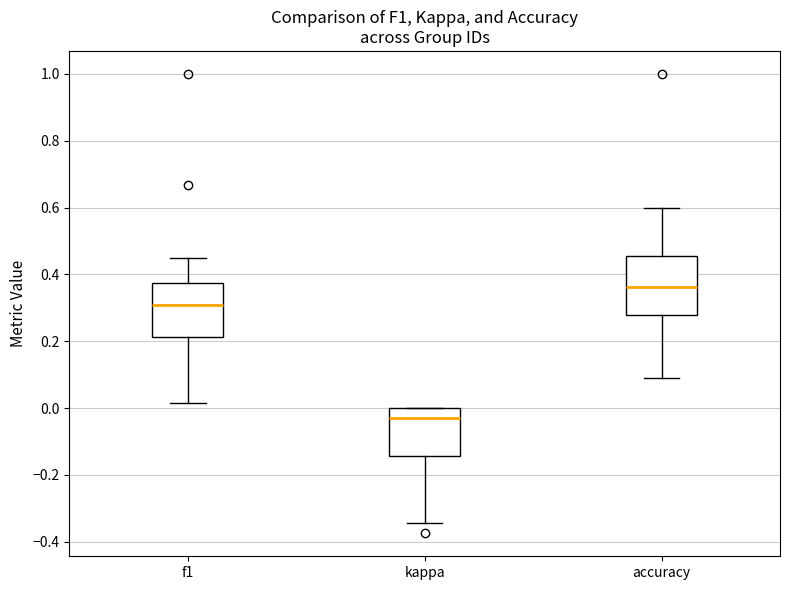

Where is the lower edge of the box for accuracy on the y-axis? The values are not printed on the chart, so give them approximately, as read against the axis.

0.28